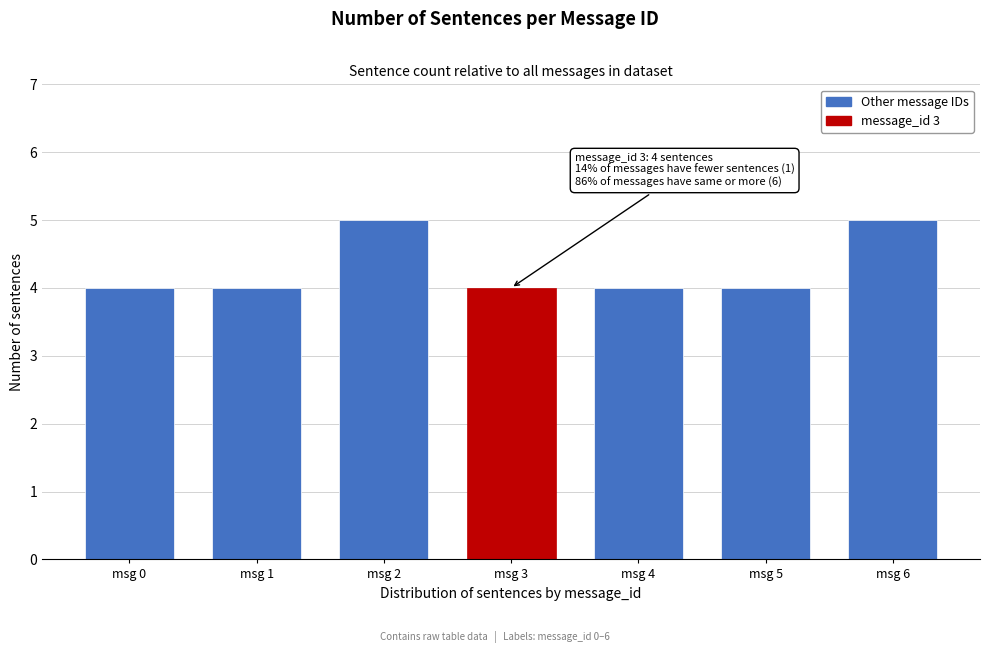

Reading right to left, list all the values displayed in this chart.

msg 6=5	msg 5=4	msg 4=4	msg 3=4	msg 2=5	msg 1=4	msg 0=4